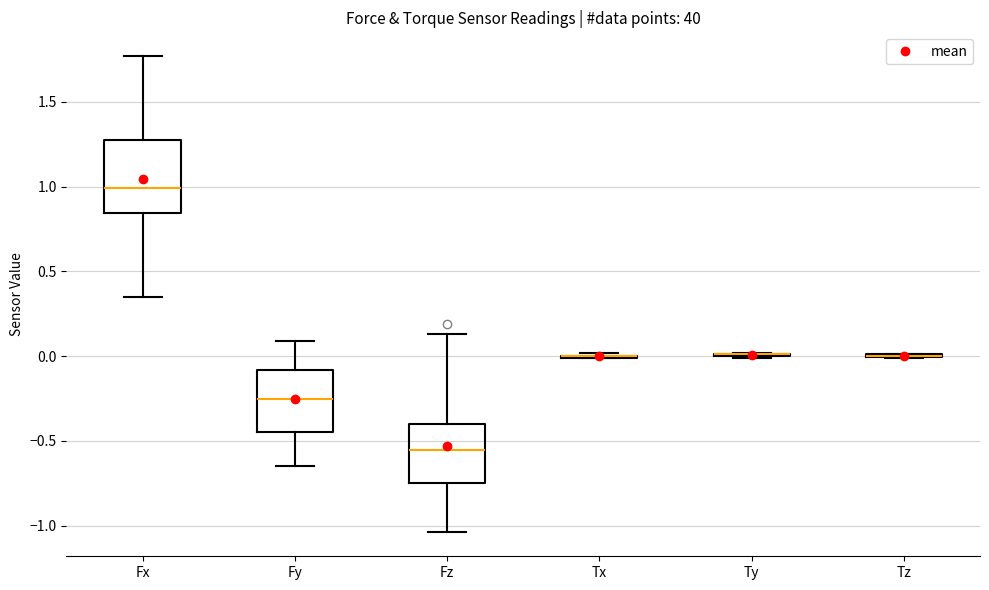

Reading left to right, transcribe this box plot: for each box, give where its median line is, the range the box spans, and where its two whiskers end, as read against the y-axis. The values are not printed on the chart, so give them approximately, as read against the axis.

Fx: median 1.00, box 0.85 to 1.30, whiskers 0.35 to 1.75
Fy: median -0.25, box -0.45 to -0.10, whiskers -0.65 to 0.10
Fz: median -0.55, box -0.75 to -0.40, whiskers -1.05 to 0.15
Tx: box collapsed to a line at 0.00, whiskers 0.00 to 0.00
Ty: box collapsed to a line at 0.00, whiskers 0.00 to 0.00
Tz: box collapsed to a line at 0.00, whiskers 0.00 to 0.00